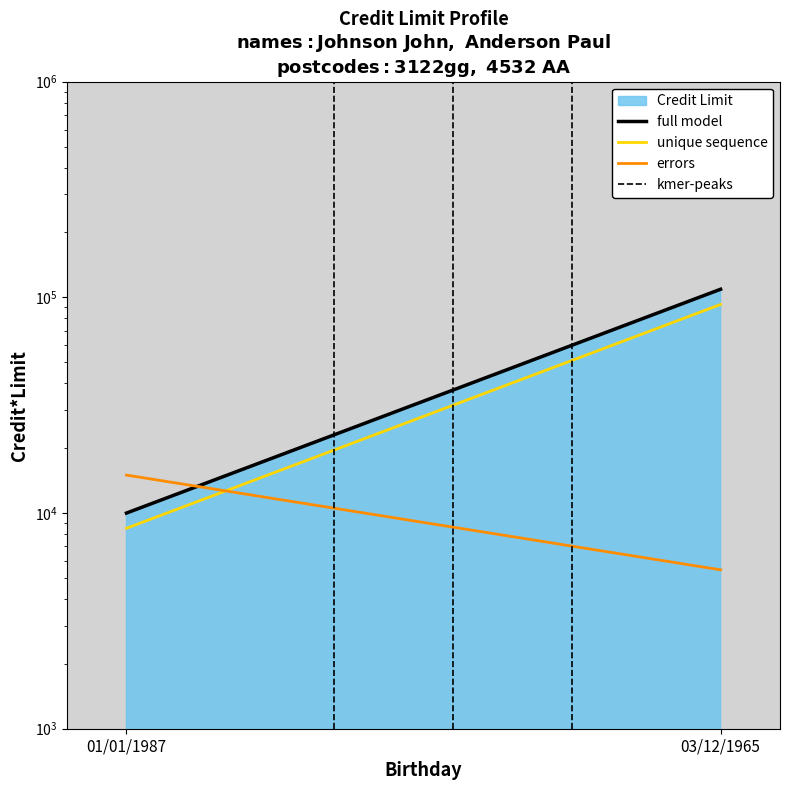

What is the lowest value of the full model series?

10000.0